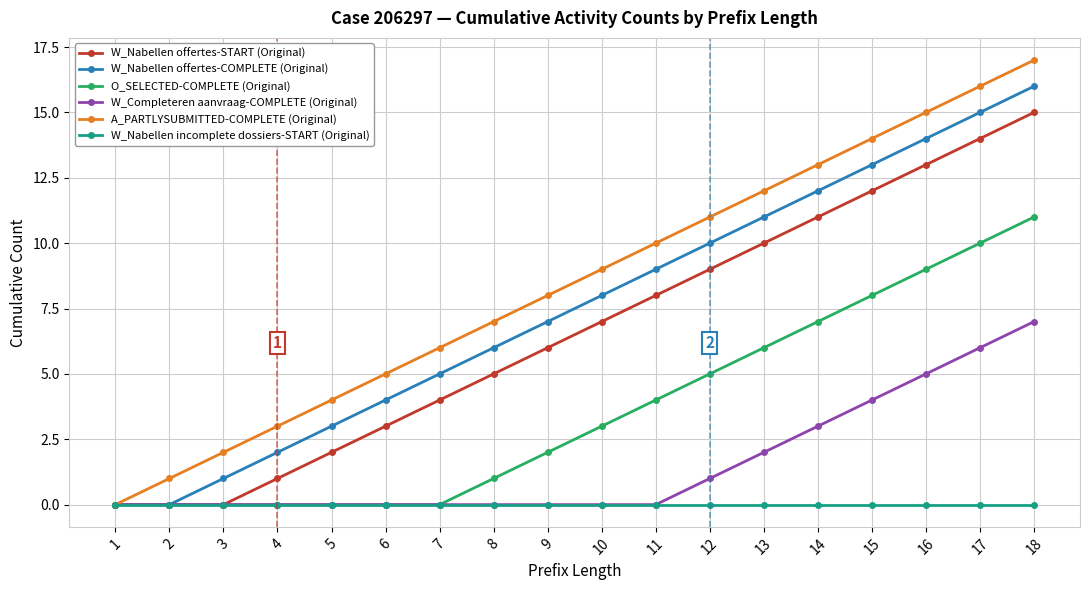

True or false: A_PARTLYSUBMITTED-COMPLETE (Original) has a value of 8 at 9.

True